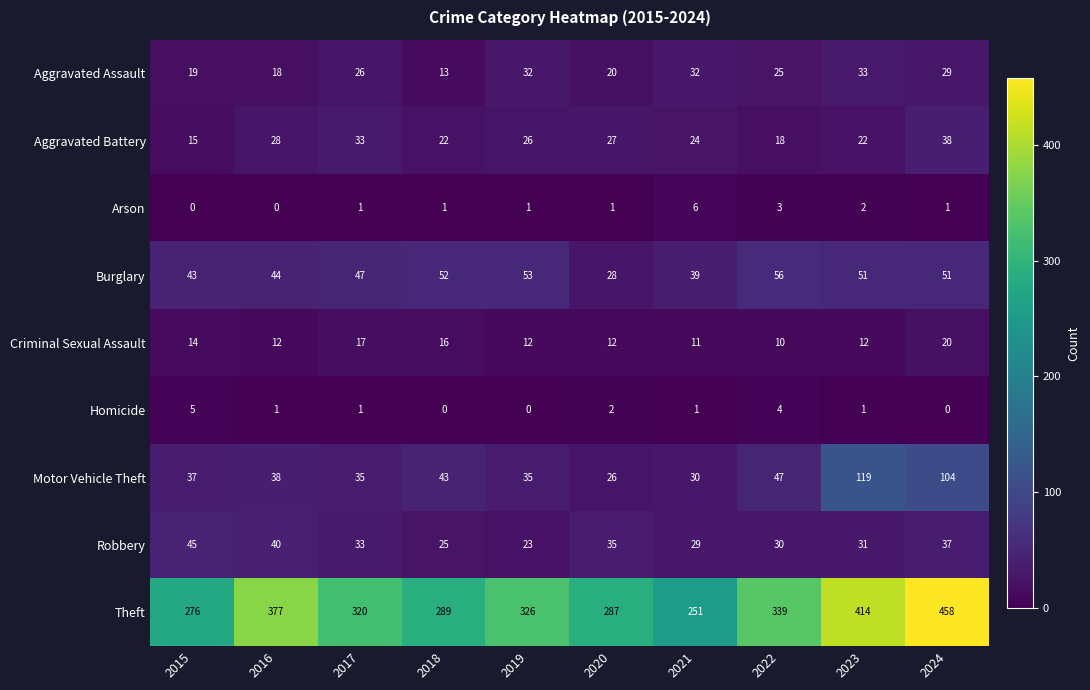

Is it true that Arson equals 4 at 2015?

False